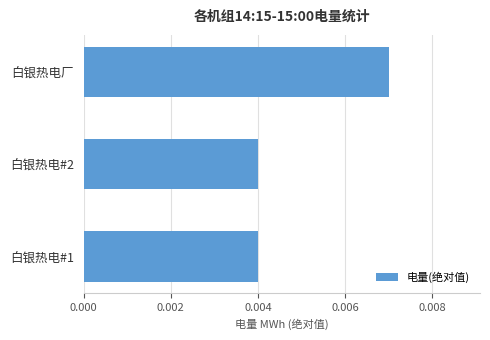

Which label corresponds to the largest value in the chart?

白银热电厂